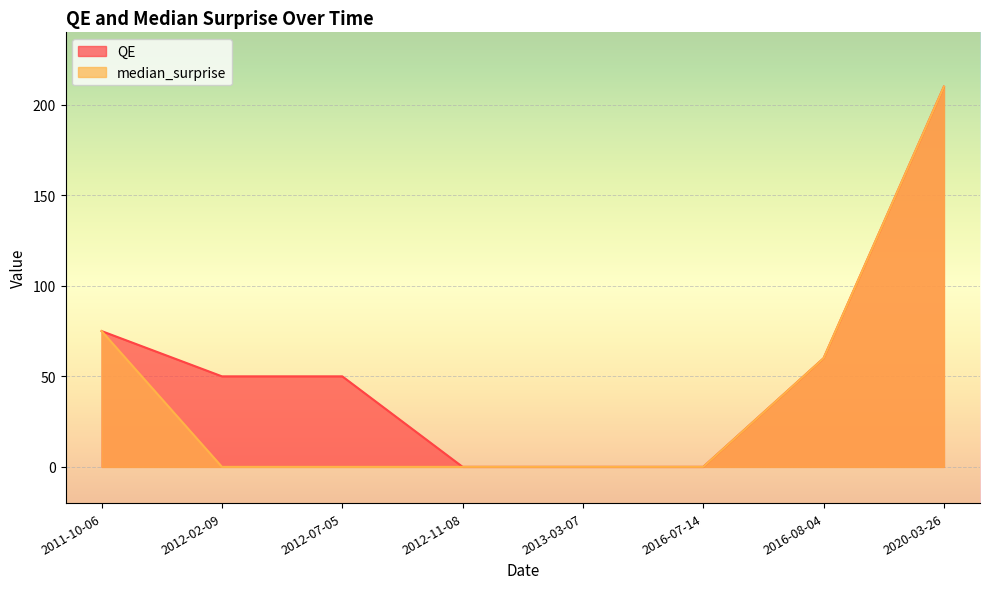

What is the highest value of the median_surprise series?

210